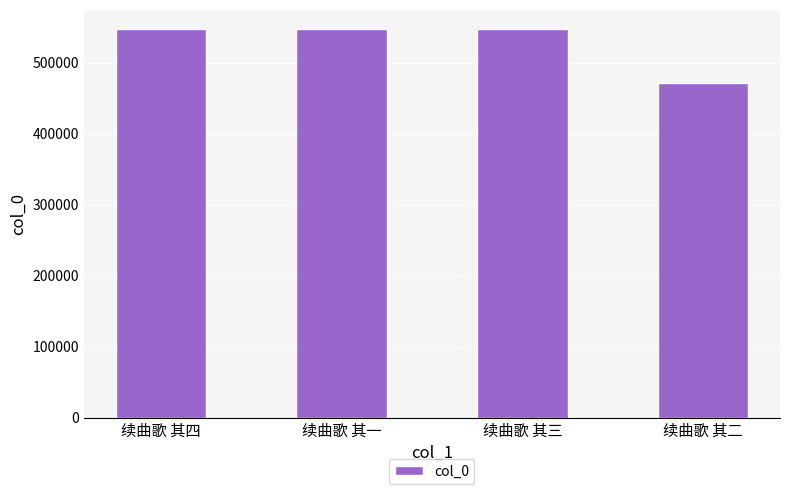

Approximately how many times larger is the value at 续曲歌 其三 compared to 续曲歌 其一?

1.0